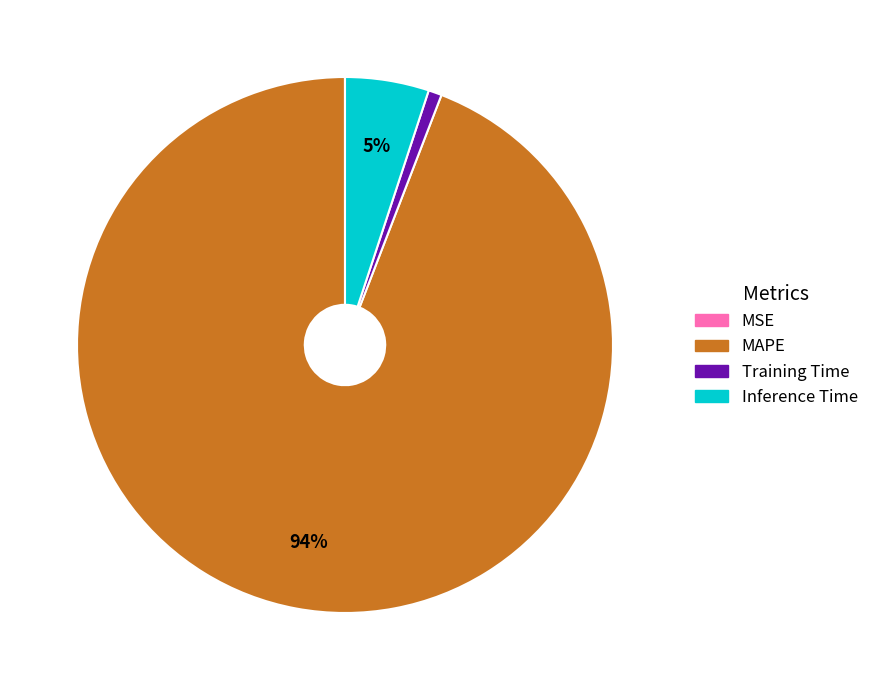

Which has a higher value, MAPE or Training Time?

MAPE